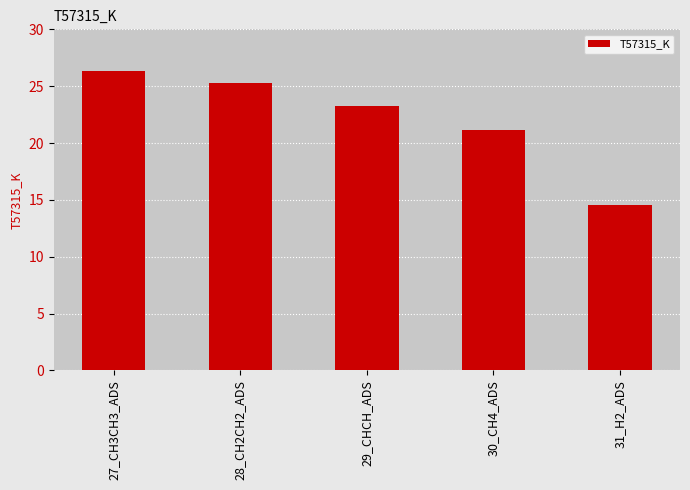

What is the sum of all values?

110.5